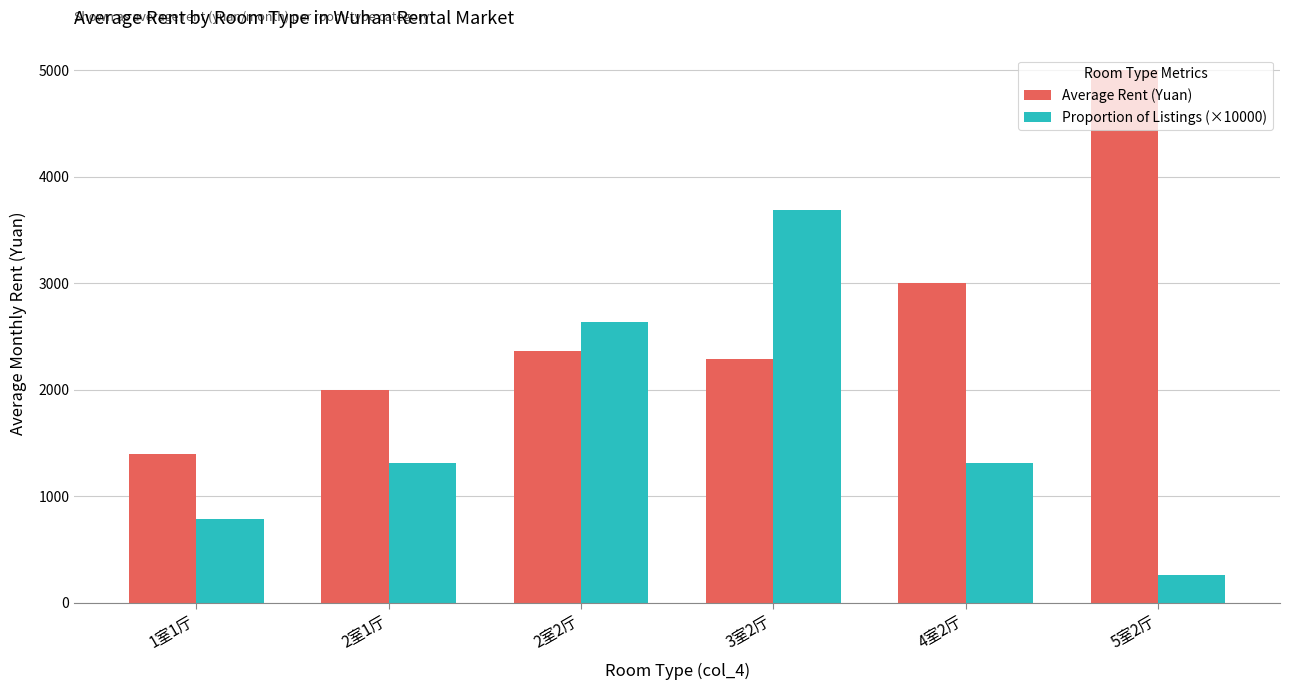

Which series has the largest total across all categories?

Average Rent (Yuan)